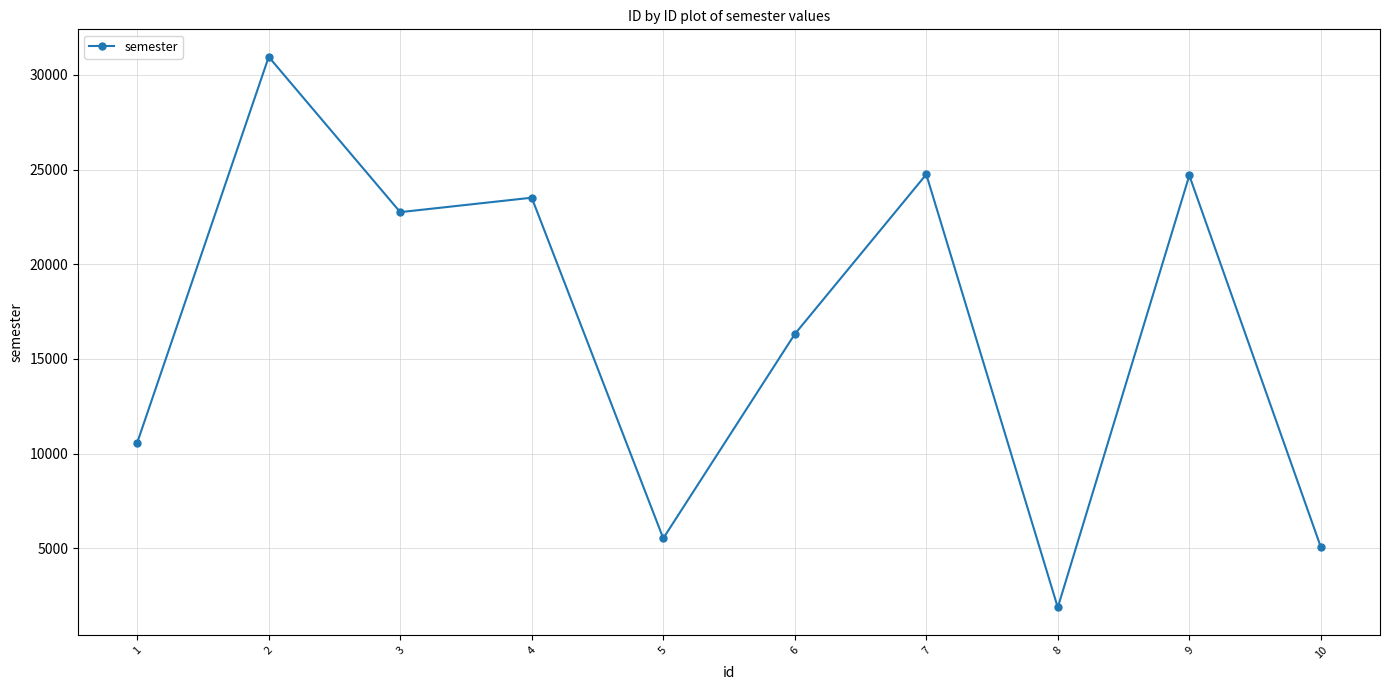

What is the value of the 5th point from the left?

5530